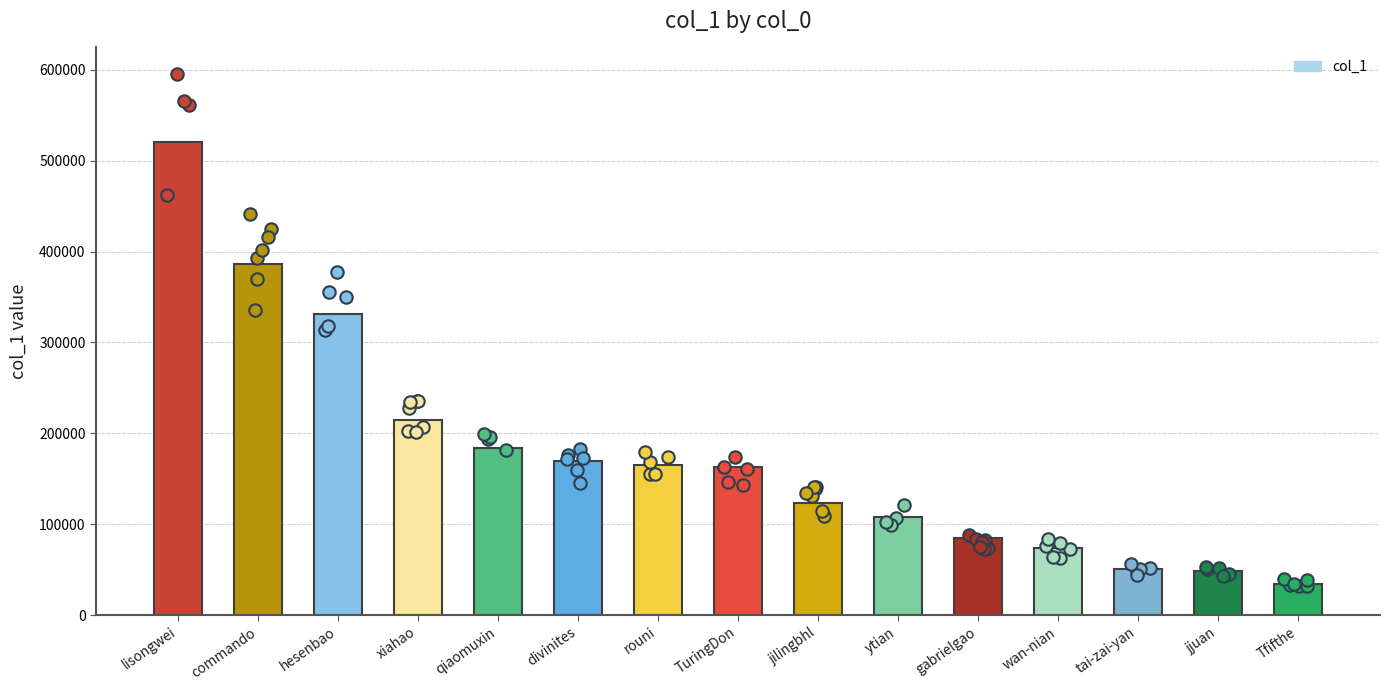

Approximately how many times larger is the value at gabrielgao compared to lisongwei?

0.2